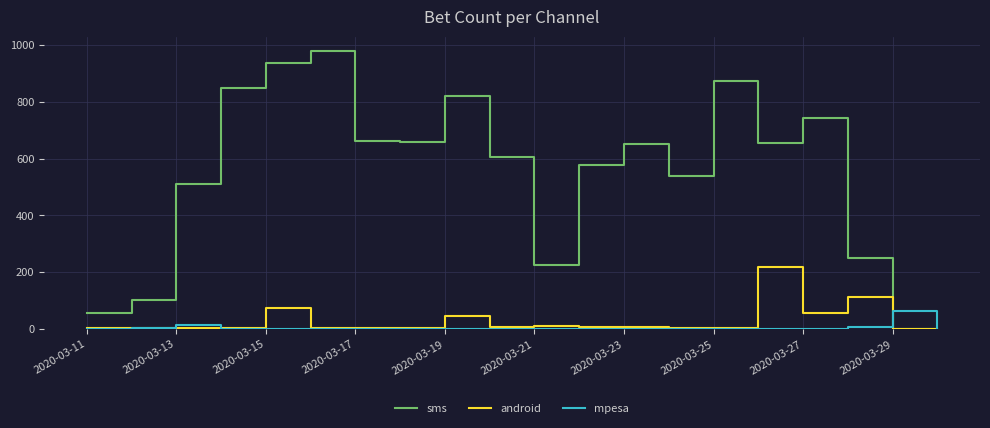

True or false: android has more than 1 interior local peaks.

True